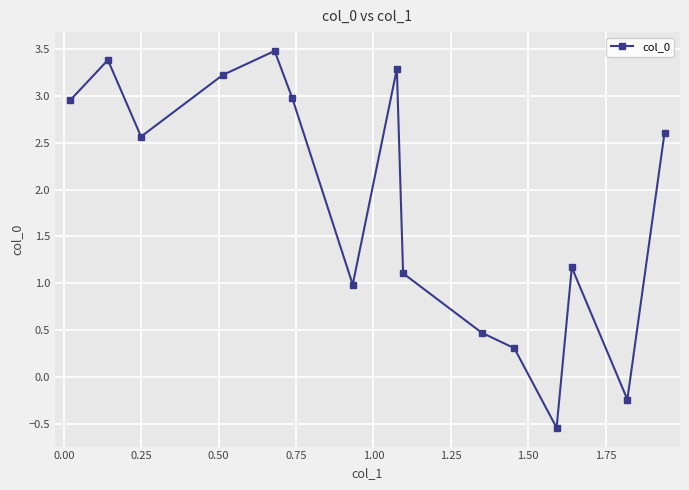

What is the maximum value shown in the chart?

3.5